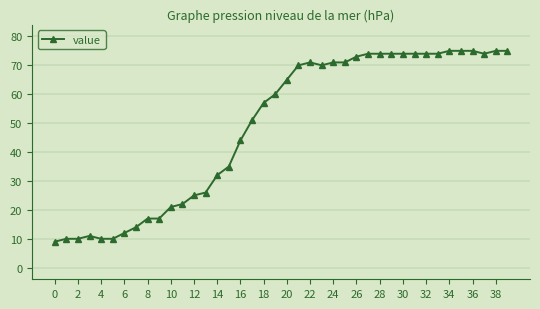

What is the difference between the maximum and minimum values?

66